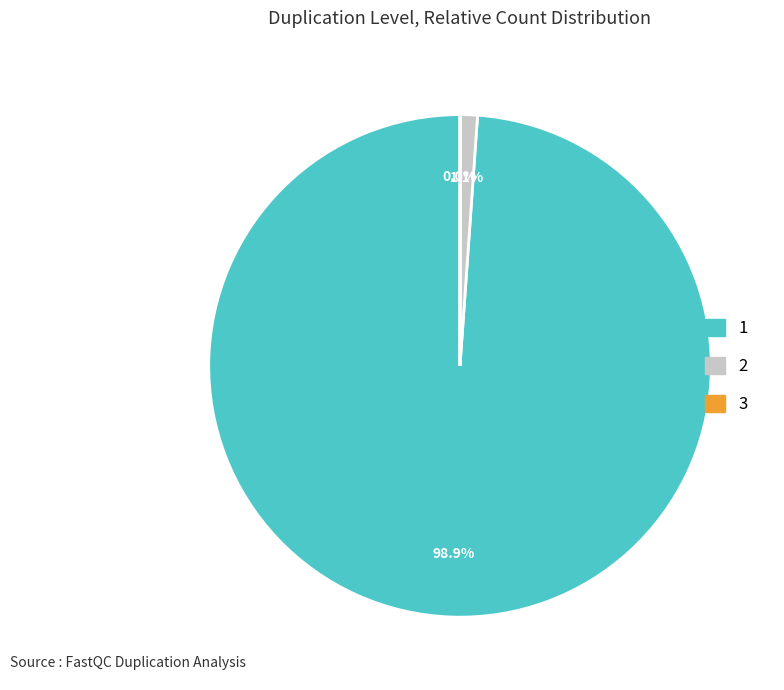

To the nearest percent, what is the difference between the largest and smallest slice percentages?

99%